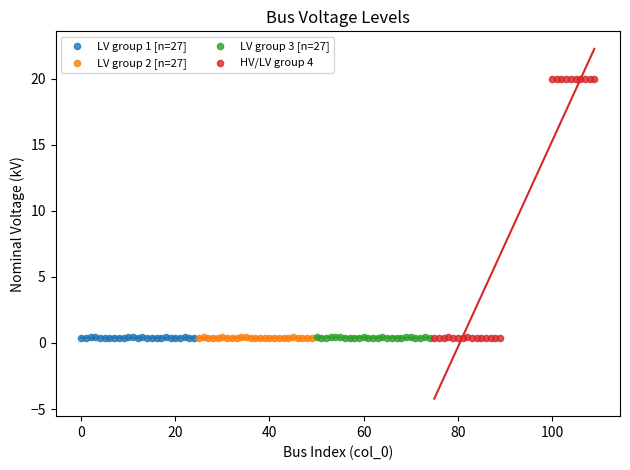

Which series contains the highest Y value?

HV/LV group 4